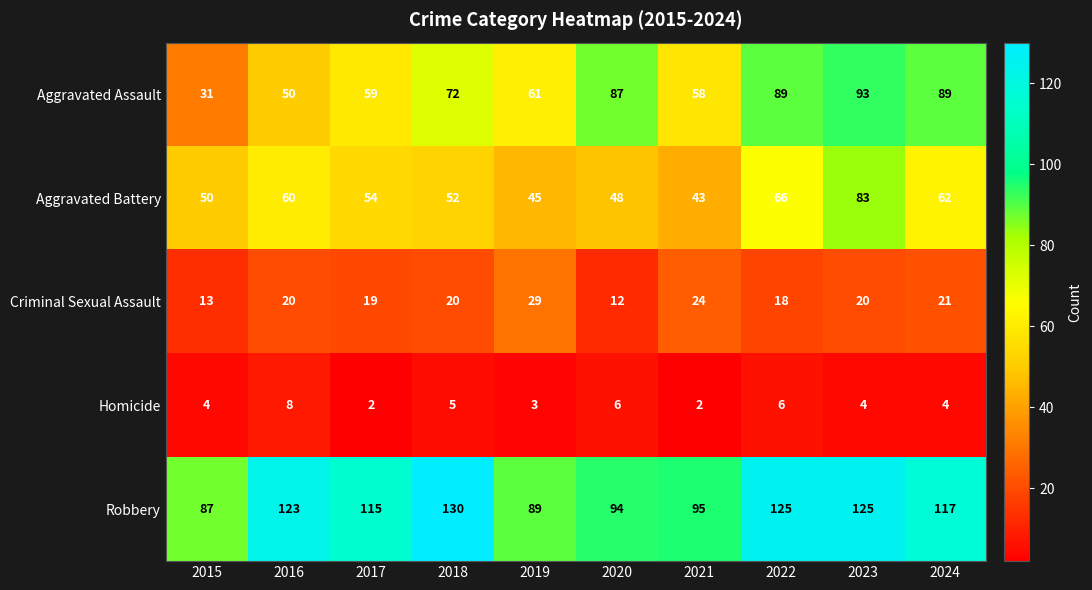

Count the number of data series in this chart.

5